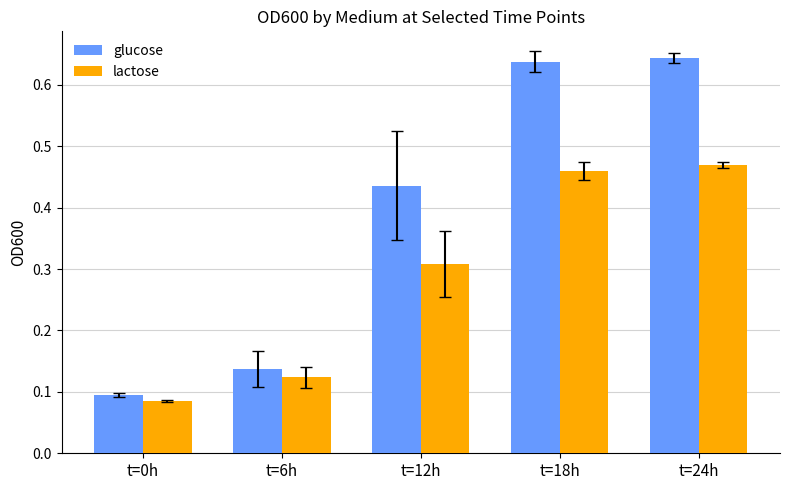

Rank the categories by lactose value from highest to lowest.

t=24h, t=18h, t=12h, t=6h, t=0h